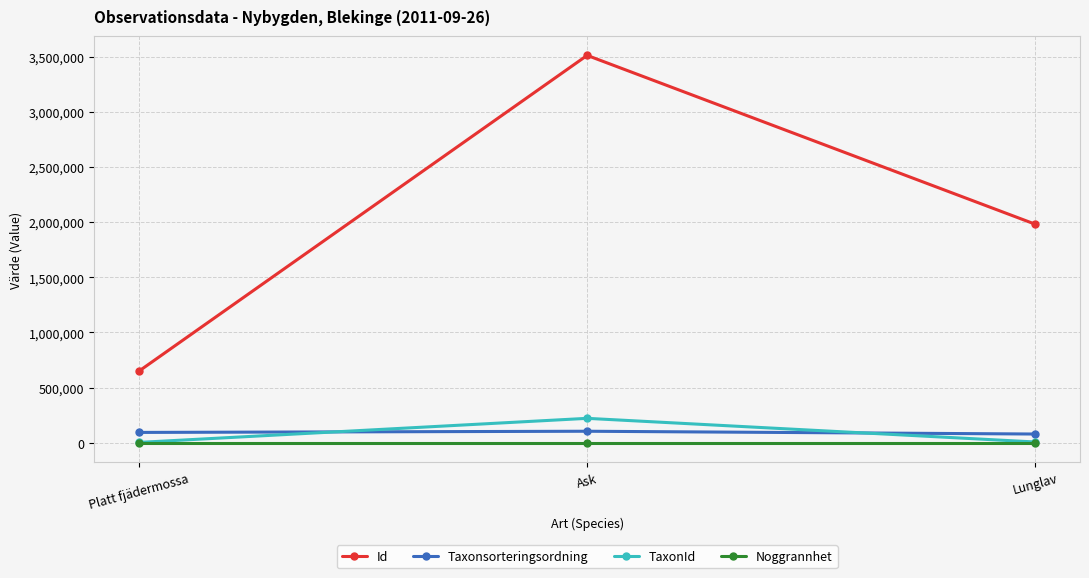

What is the label of the 3rd point from the left?

Lunglav